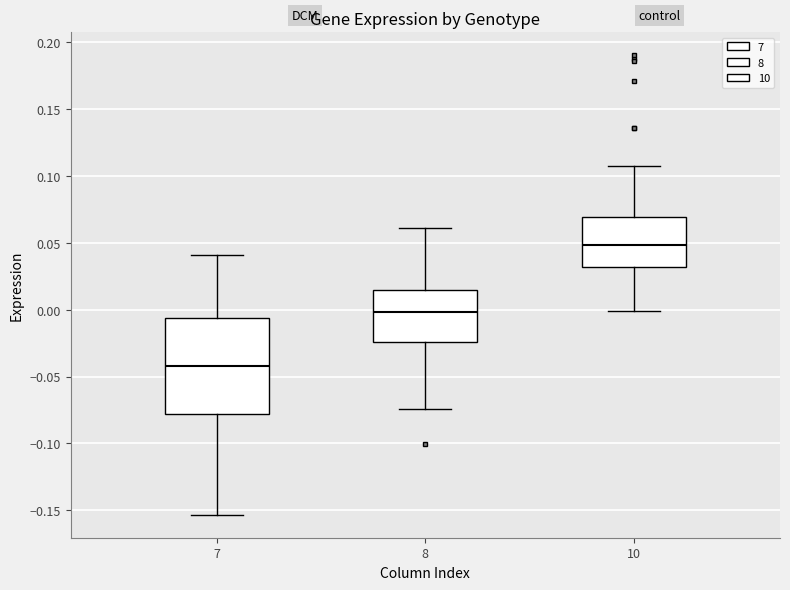

Which box's median line is the highest?

10